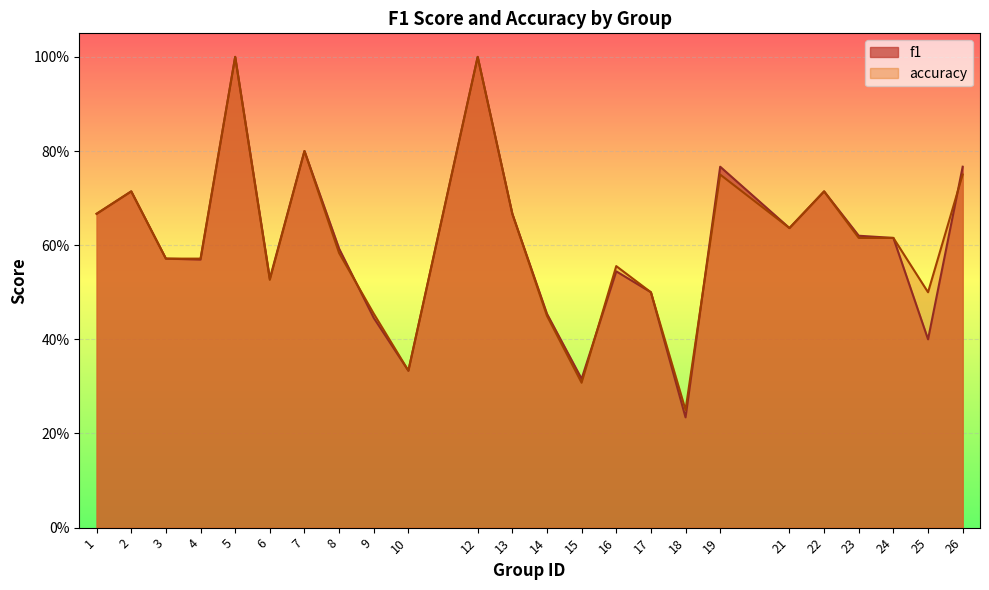

What is the sum of the accuracy values at 15 and 9?

0.8